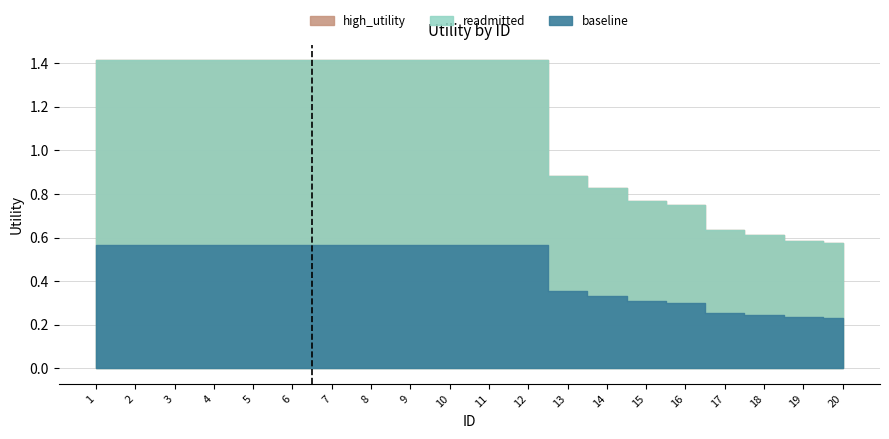

Does the chart have visible grid lines?

Yes